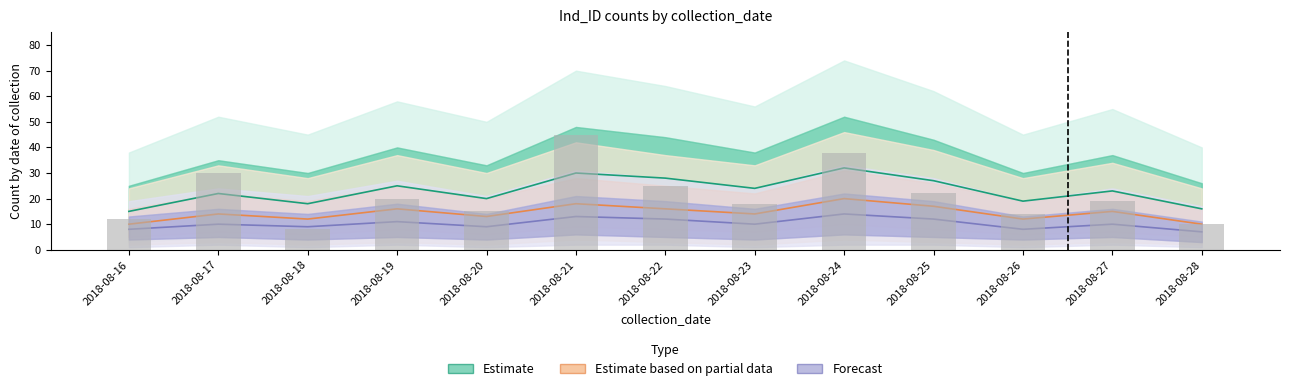

What is the value of the 9th bar from the left?

38